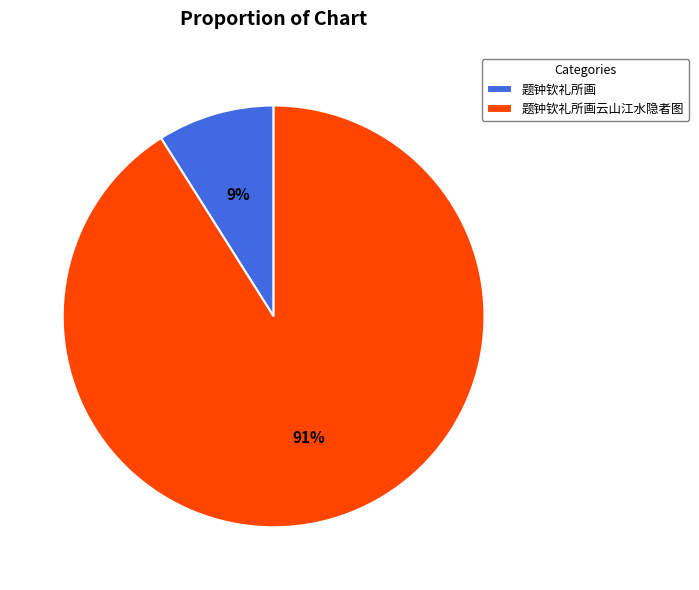

Is the sum of 题钟钦礼所画 and 题钟钦礼所画云山江水隐者图 greater than half?

Yes